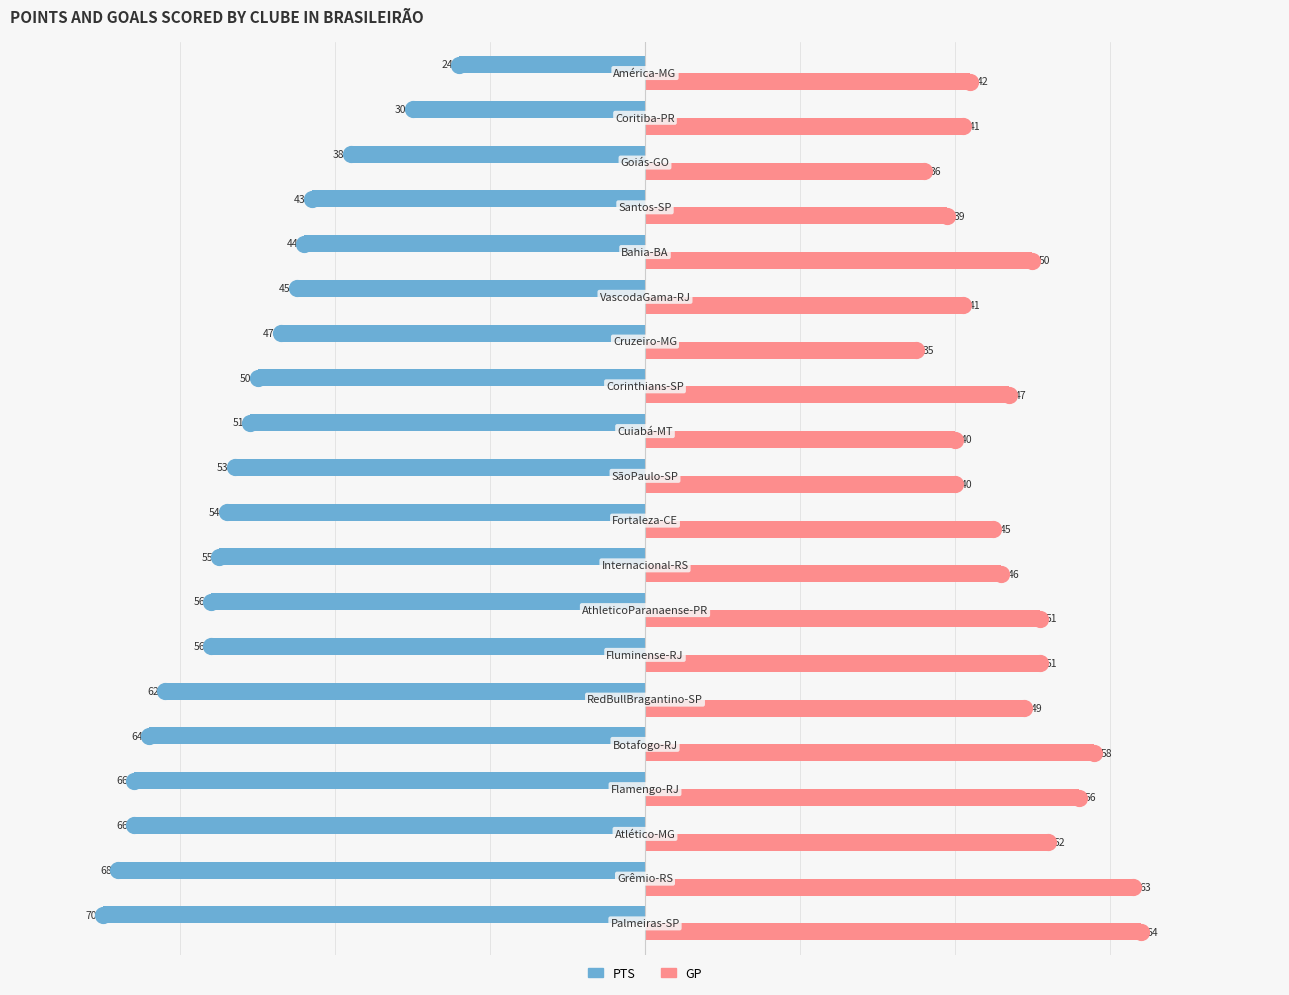

Which series has the largest Y range (max minus min)?

PTS